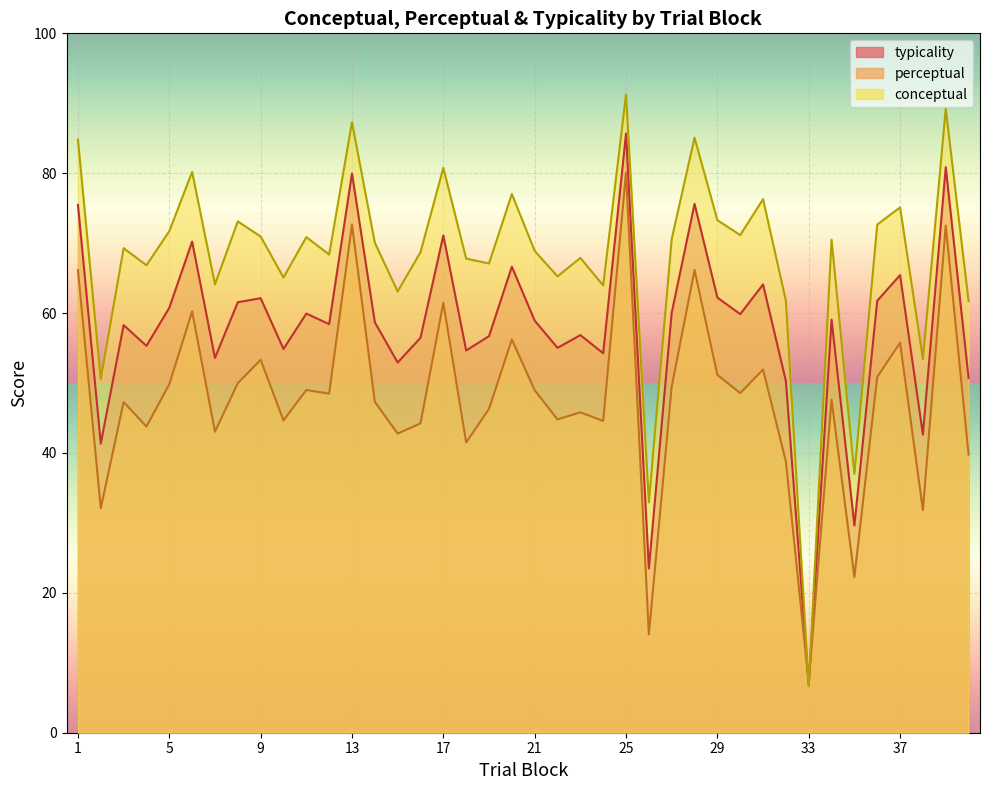

What is the average value of the perceptual series?

47.8